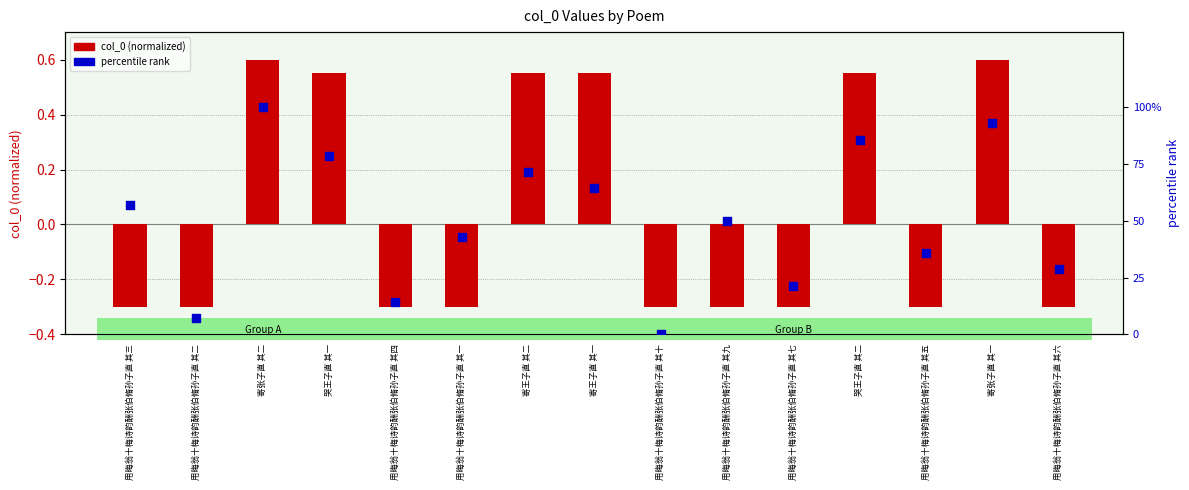

Which series has the largest total across all categories?

percentile rank